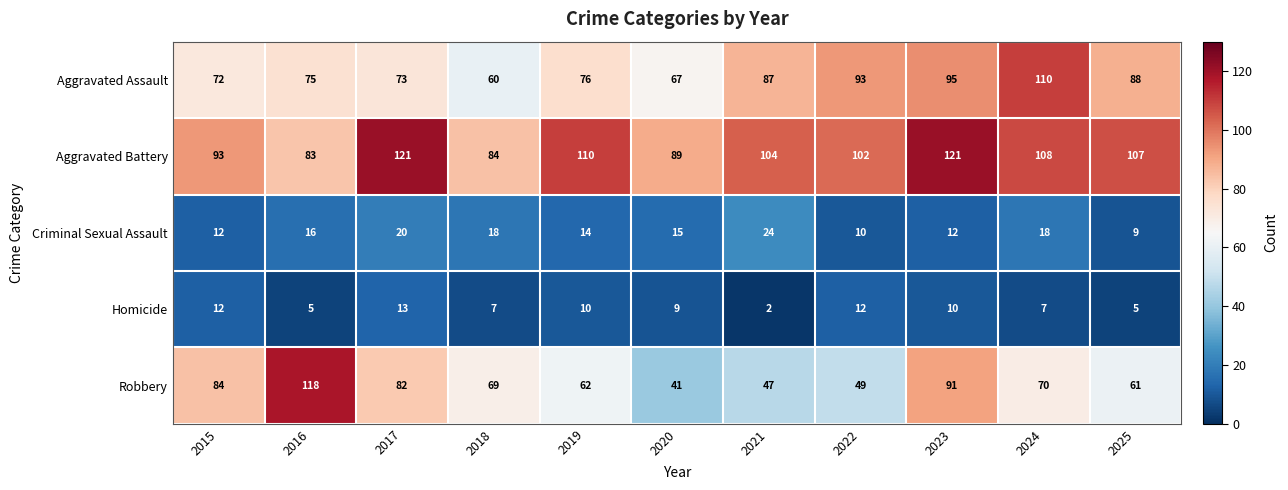

What is the difference between the highest and lowest values at 2023?

111